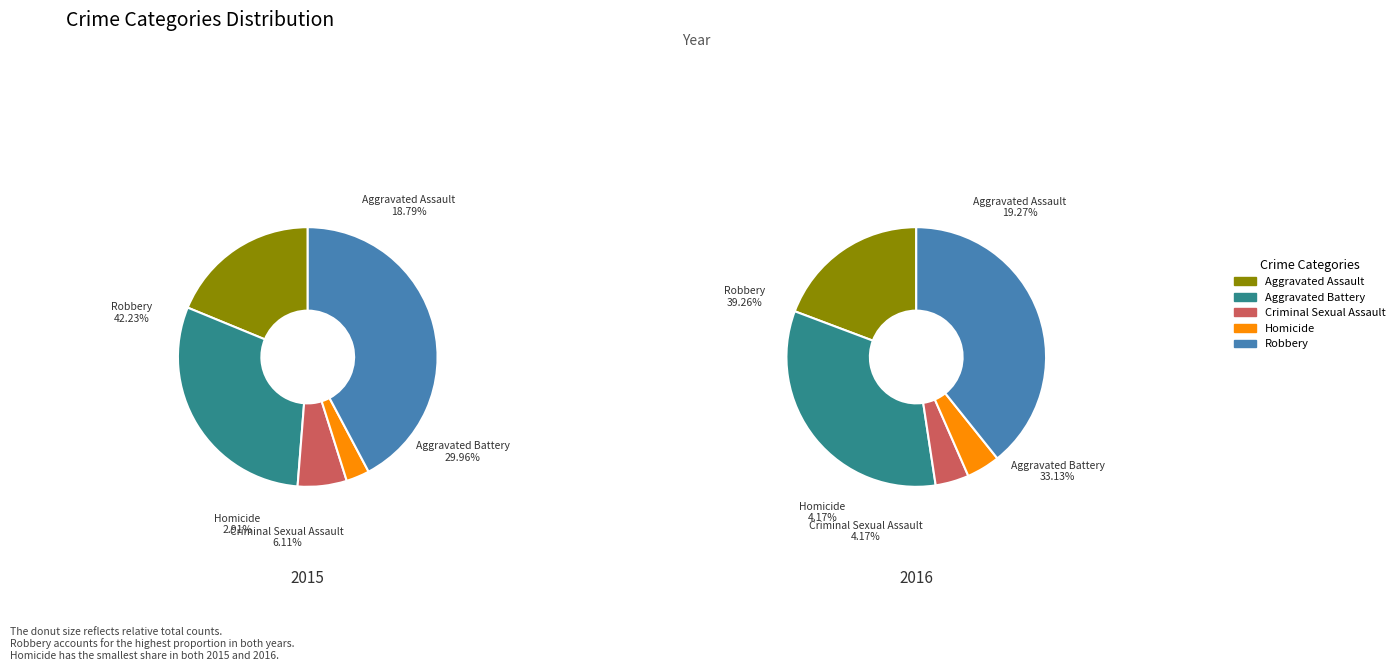

How many segments does this pie chart have?

5